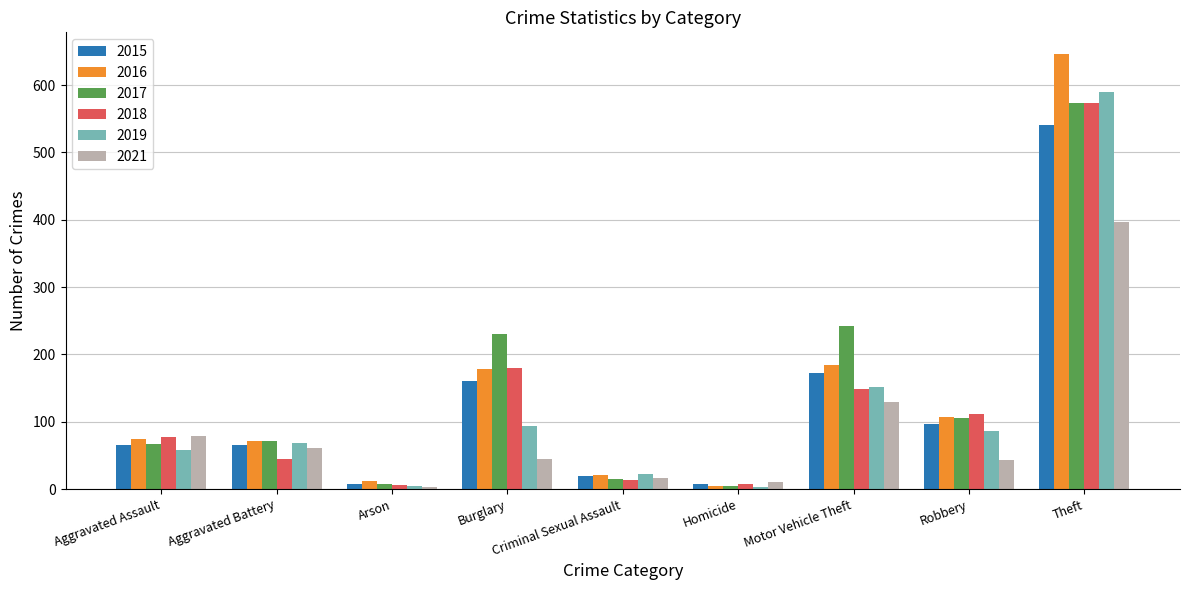

What is the highest value of the 2019 series?

590